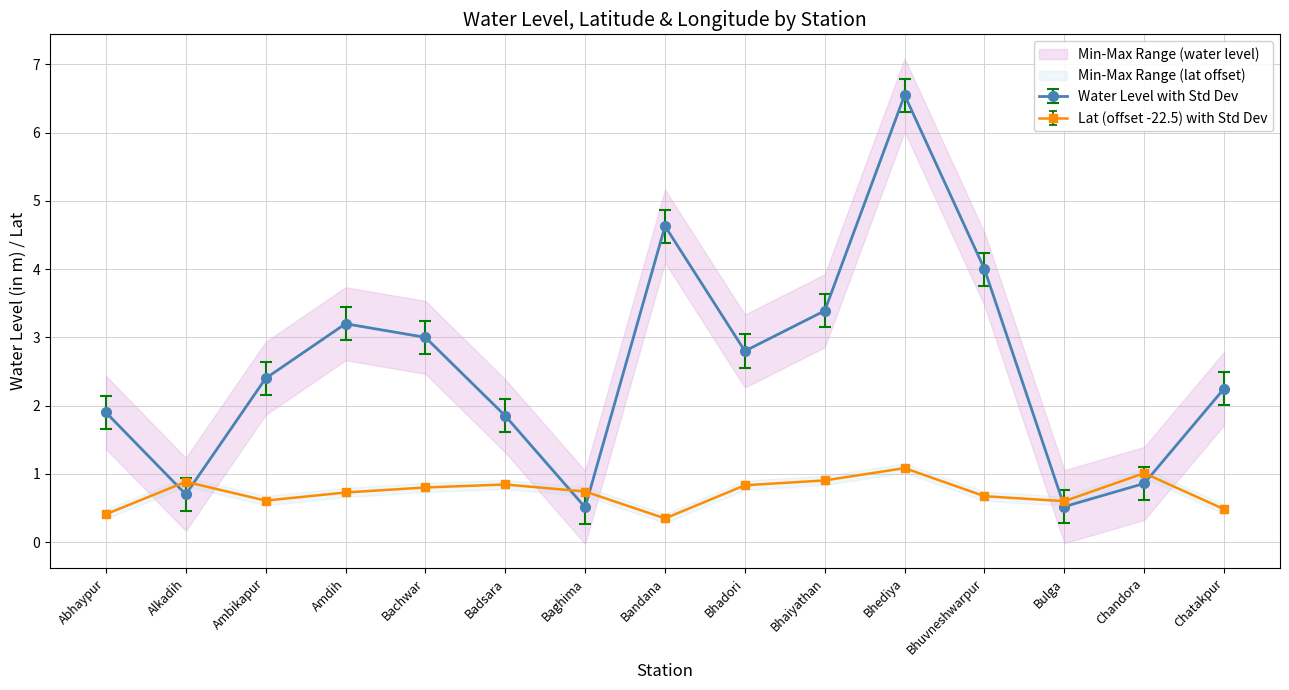

What is the lowest value of the water_level (in m) series?

0.5